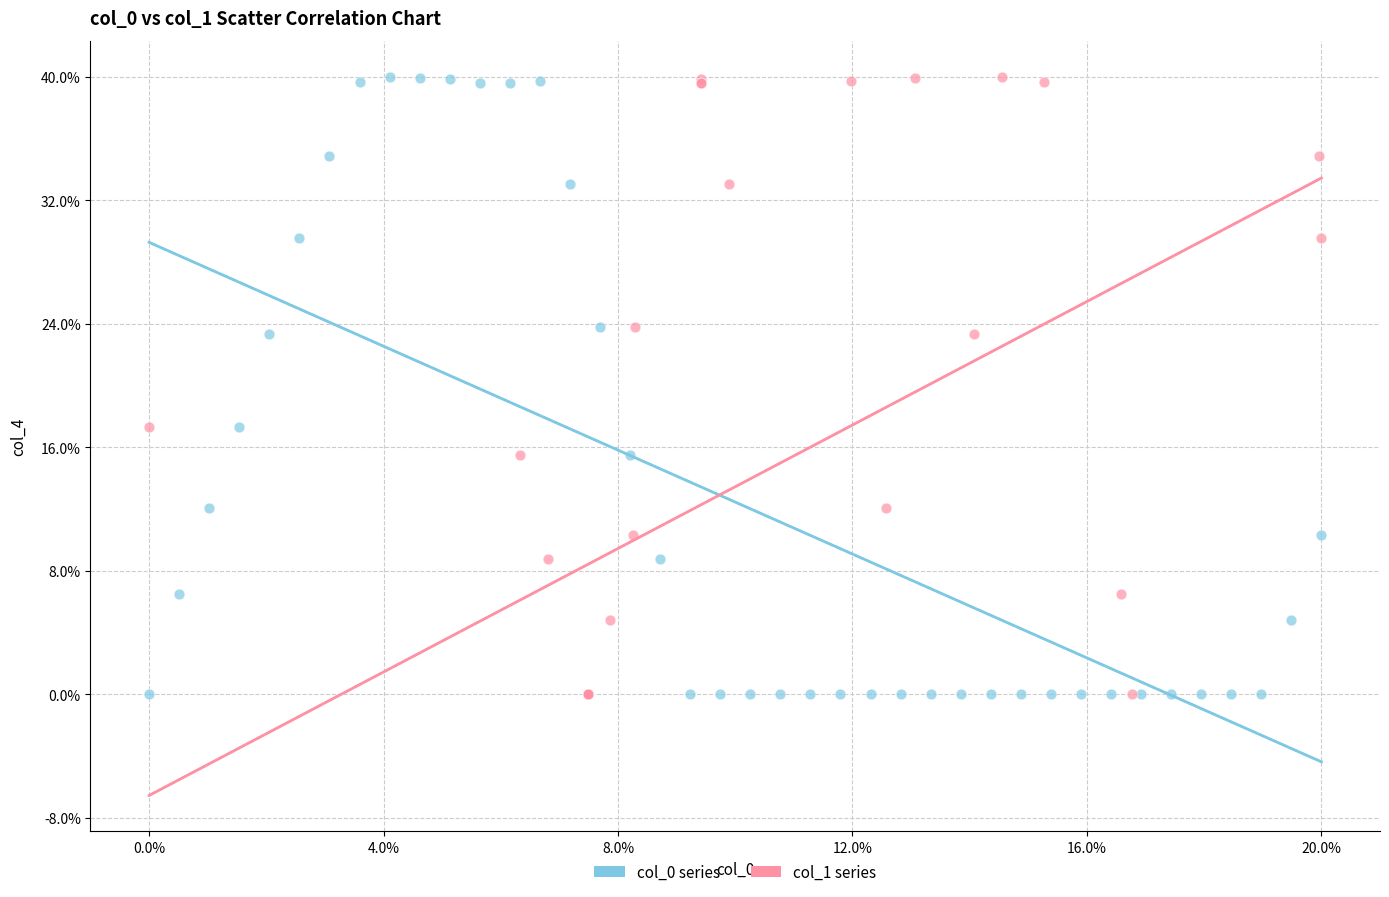

What are all the series names shown in the legend?

col_0 series, col_1 series